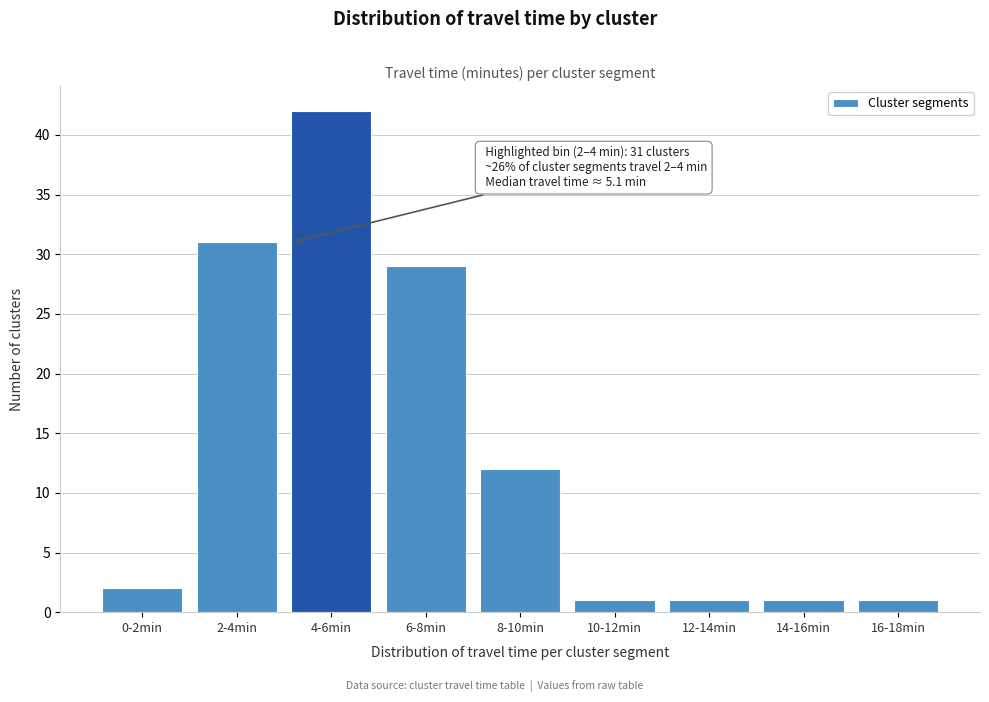

Reading left to right, what are all the values shown in this chart?

0-2min=2	2-4min=31	4-6min=42	6-8min=29	8-10min=12	10-12min=1	12-14min=1	14-16min=1	16-18min=1